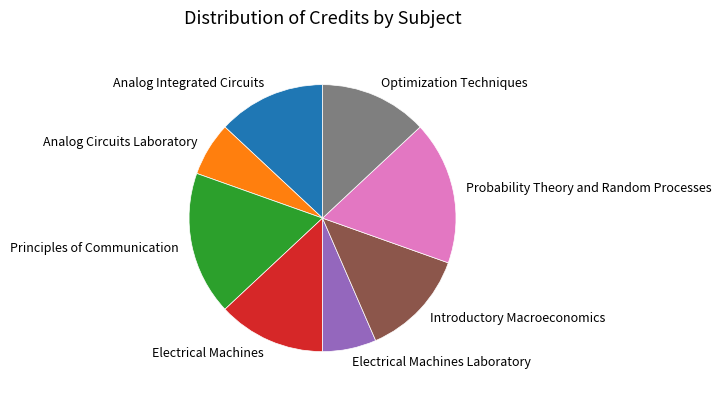

What is the ratio of the value at Analog Integrated Circuits to the value at Analog Circuits Laboratory?

2.0